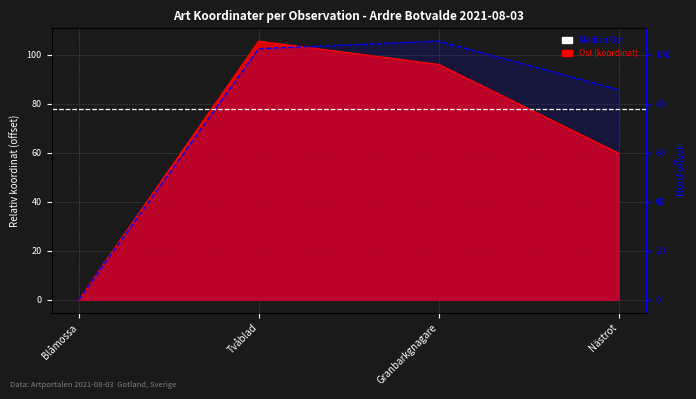

At Blåmossa, list the series in order from largest to smallest.

Ost, Nord